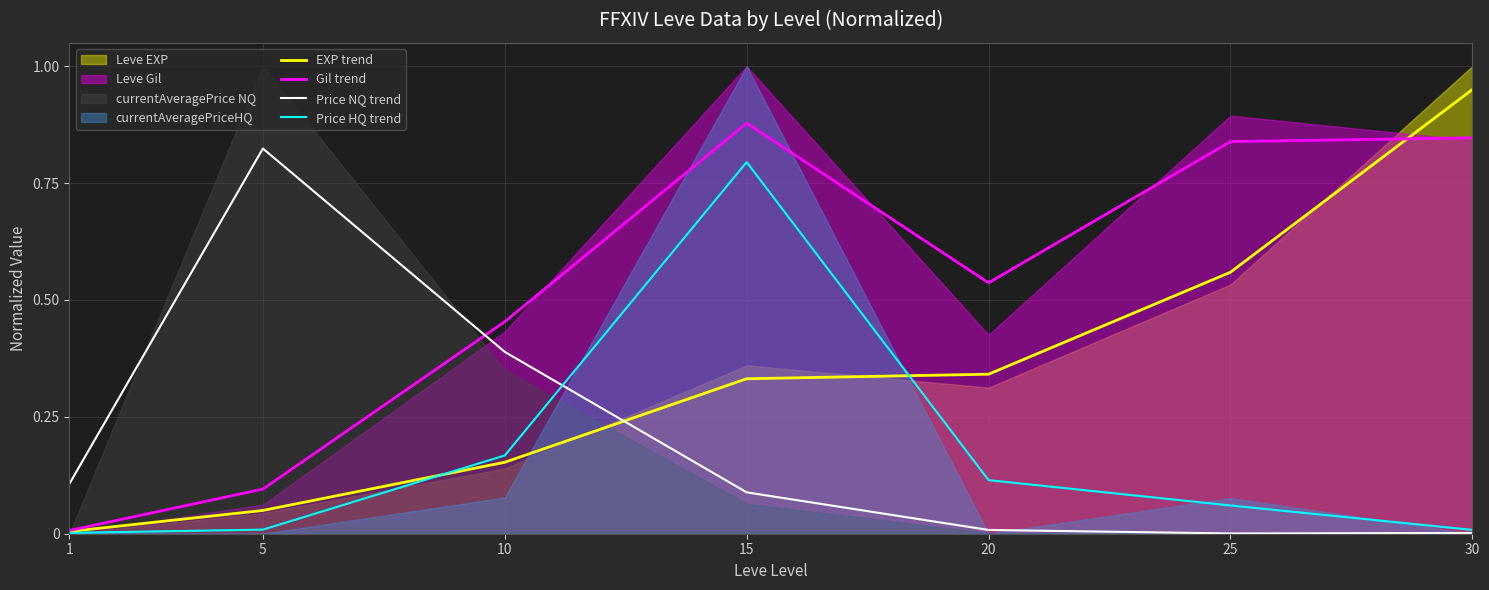

True or false: Price HQ trend has a value of 0.0 at 1.

True